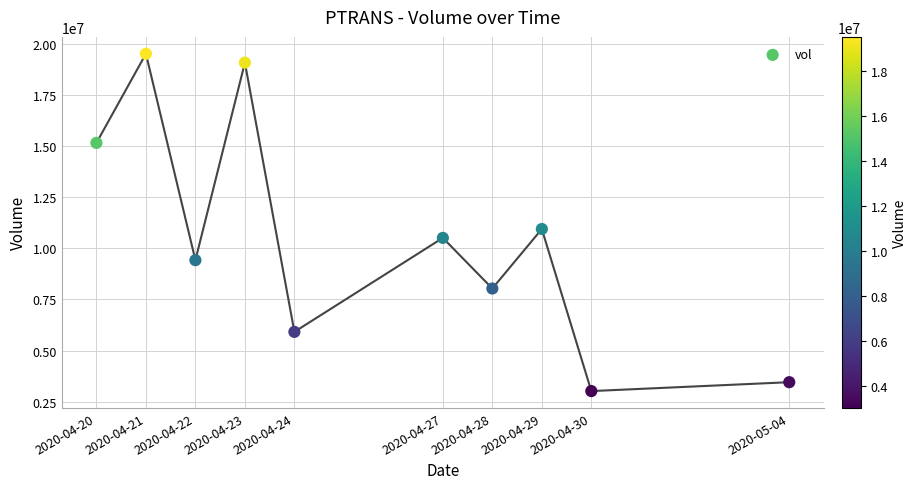

What is the average X value?

1587841920